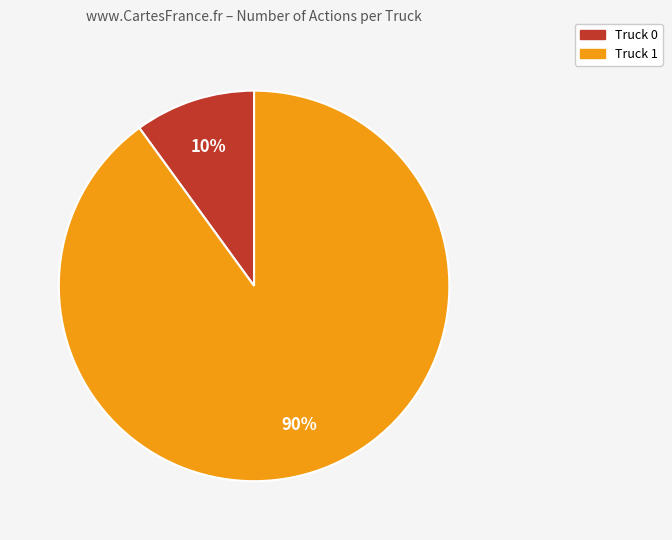

What is the ratio of the value at Truck 1 to the value at Truck 0?

9.0